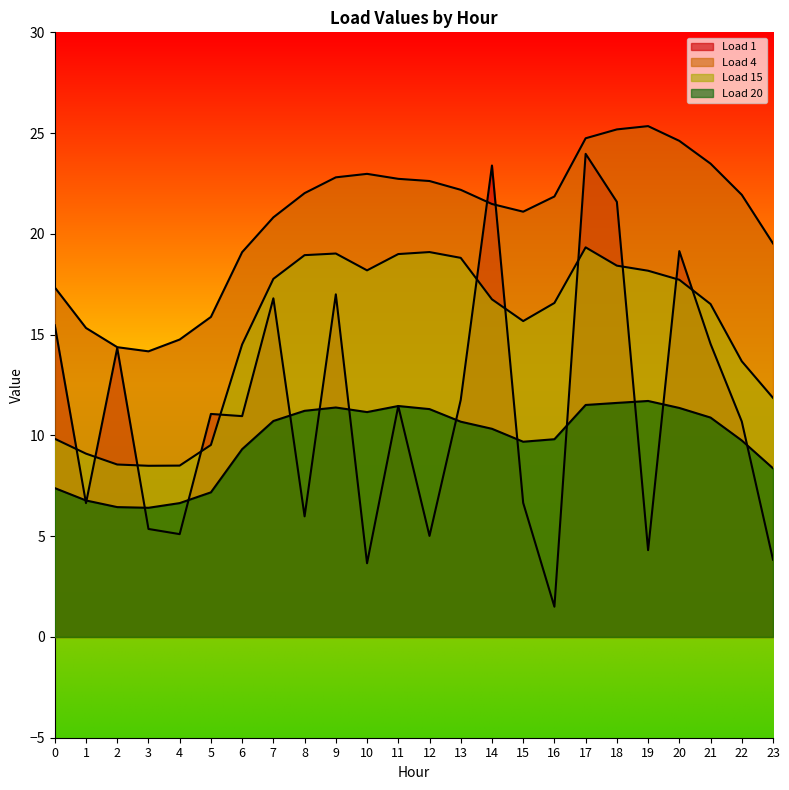

Between 8 and 18, which series saw the biggest shift?

Load 1